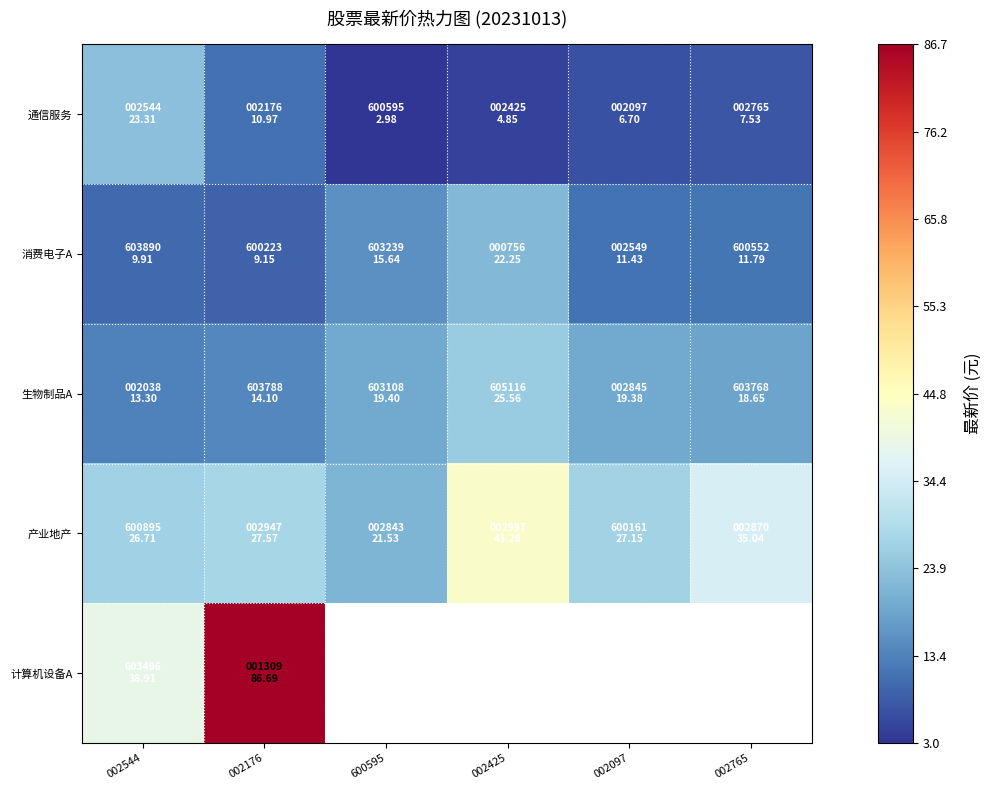

What is the minimum value for 计算机设备A?

38.9